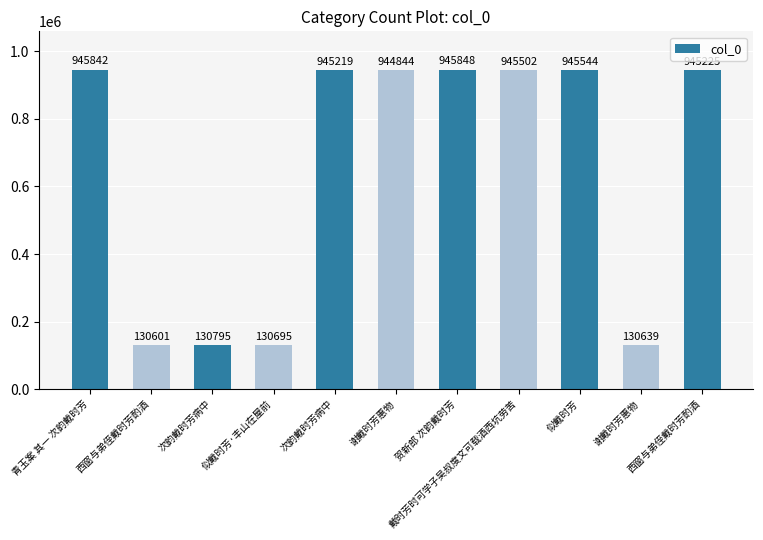

What is the difference between the second highest and minimum values?

815241